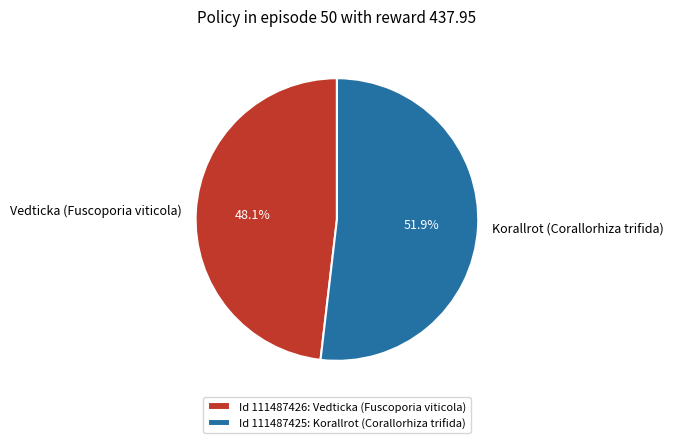

Does any single category account for the majority?

Yes